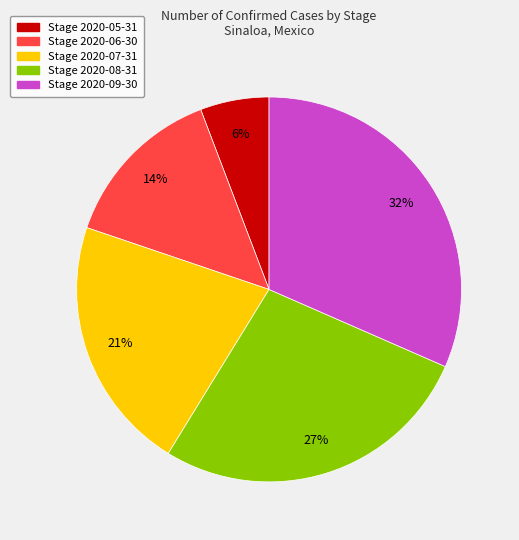

Does any single category account for the majority?

No